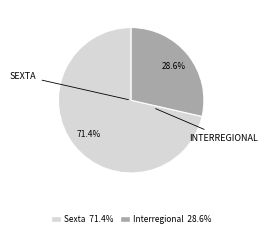

Does any single category account for the majority?

Yes